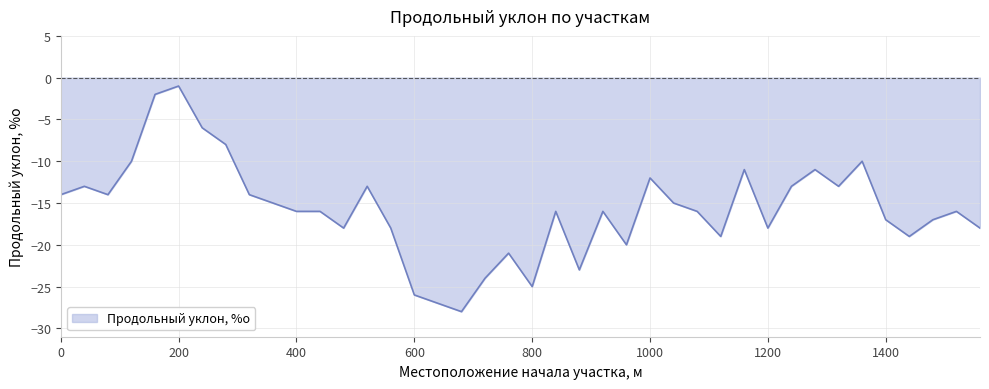

What is the difference between the maximum and minimum values?

27